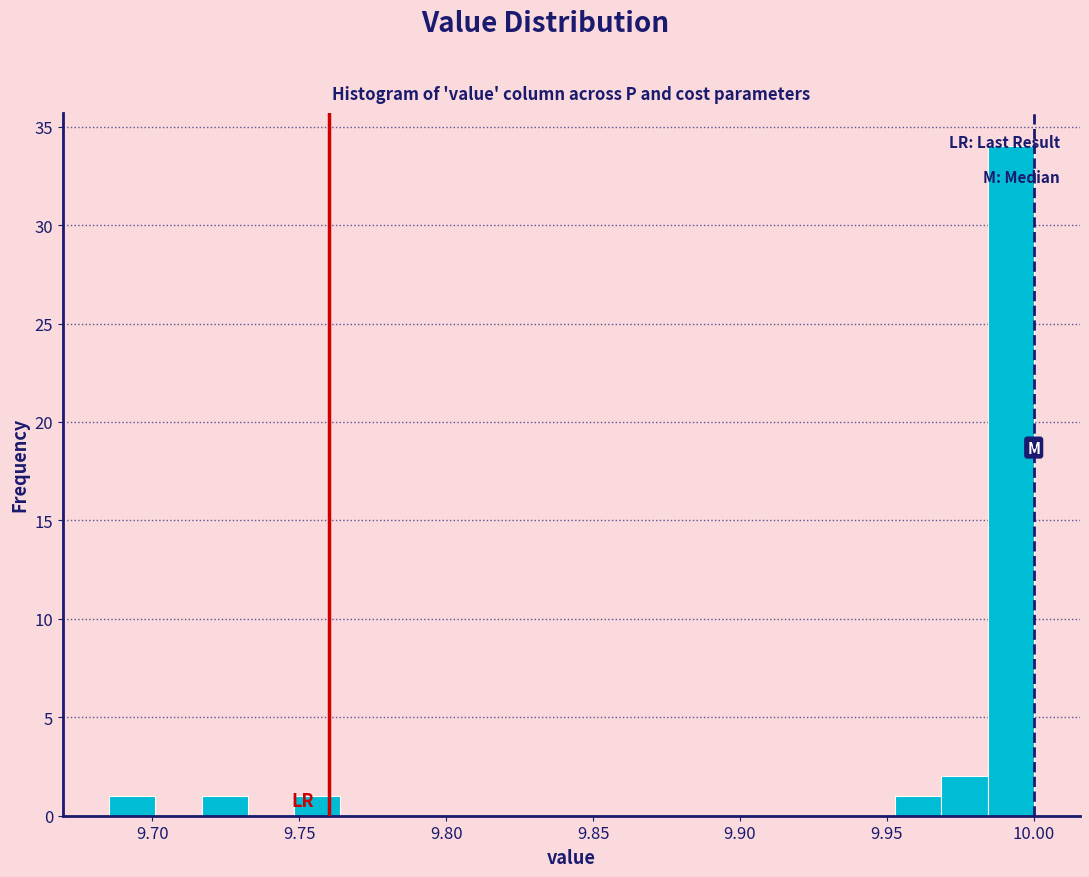

Read against the x-axis, roughly where is the centre of the tallest bar?

9.990